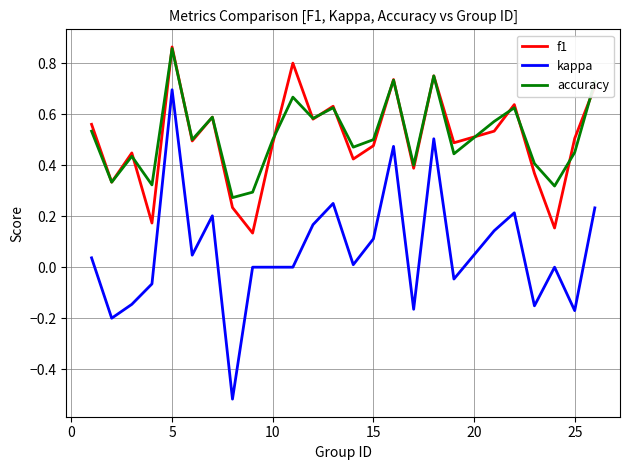

Which series has the widest spread of values?

kappa